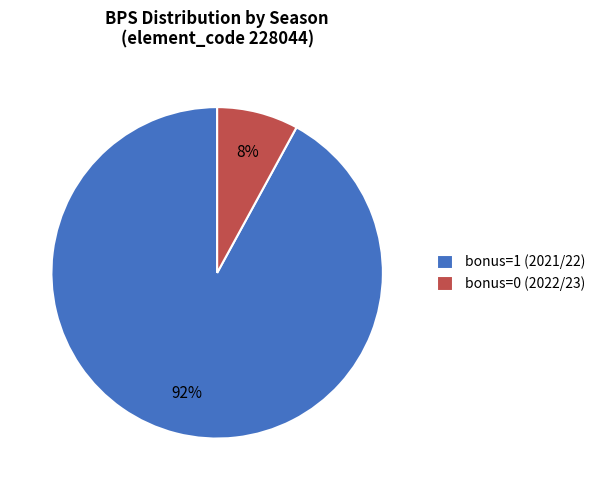

Which has a higher value, bonus=0 (2022/23) or bonus=1 (2021/22)?

bonus=1 (2021/22)